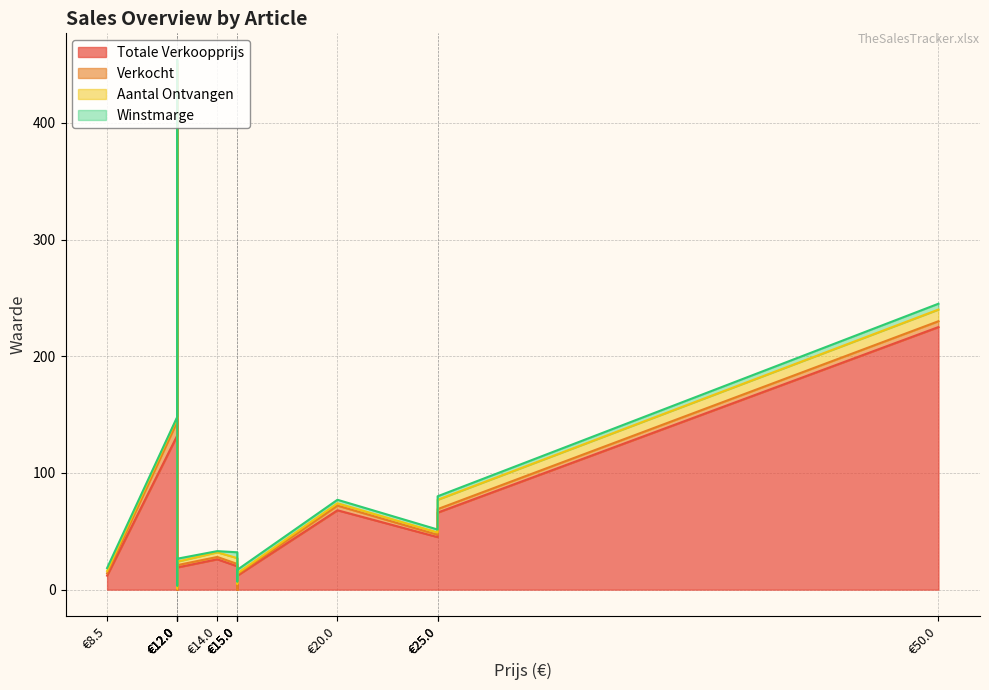

How many interior local valleys does the Verkocht series have?

5